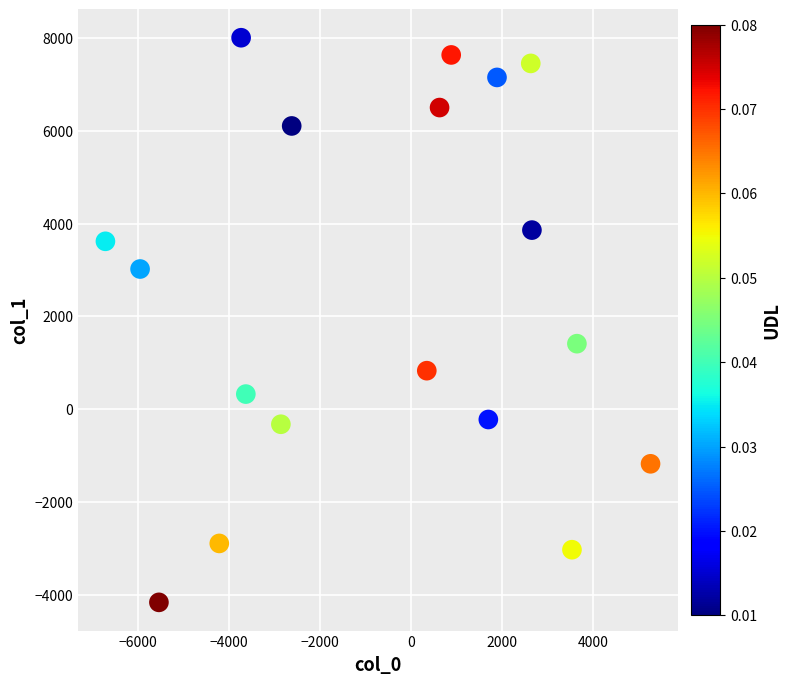

What Y value in the scatter plot is closest to 1920?

1411.5